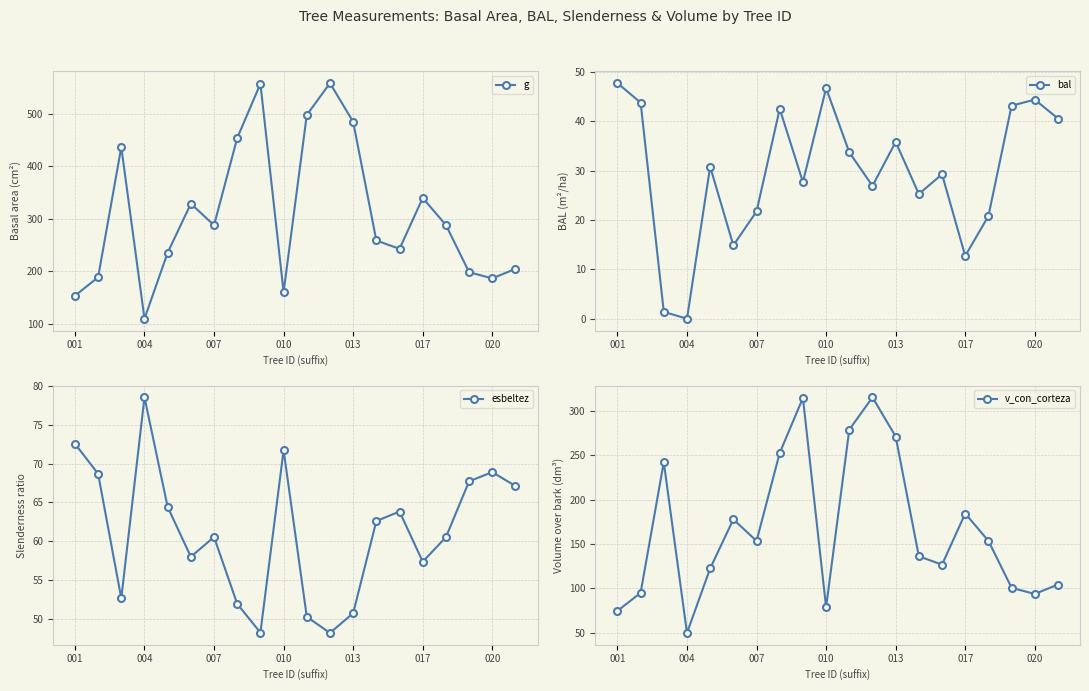

In g, how many points are lower than both neighbors (excluding endpoints)?

5